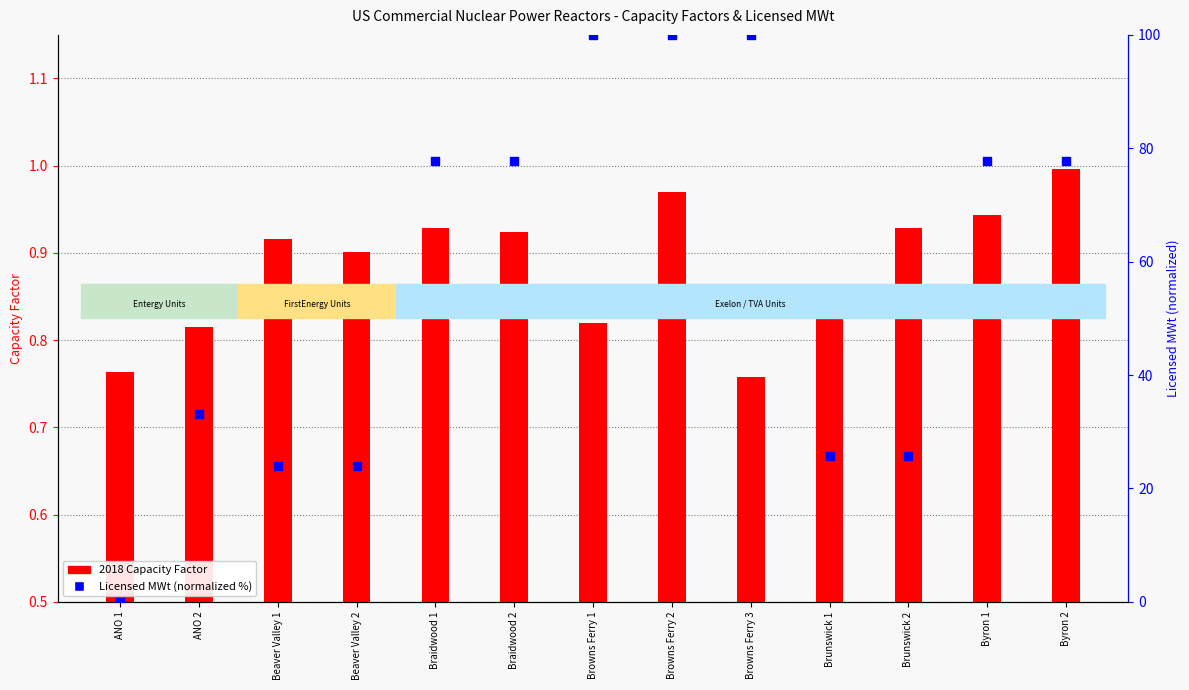

At which category is the sum across all series the highest?

Browns Ferry 2